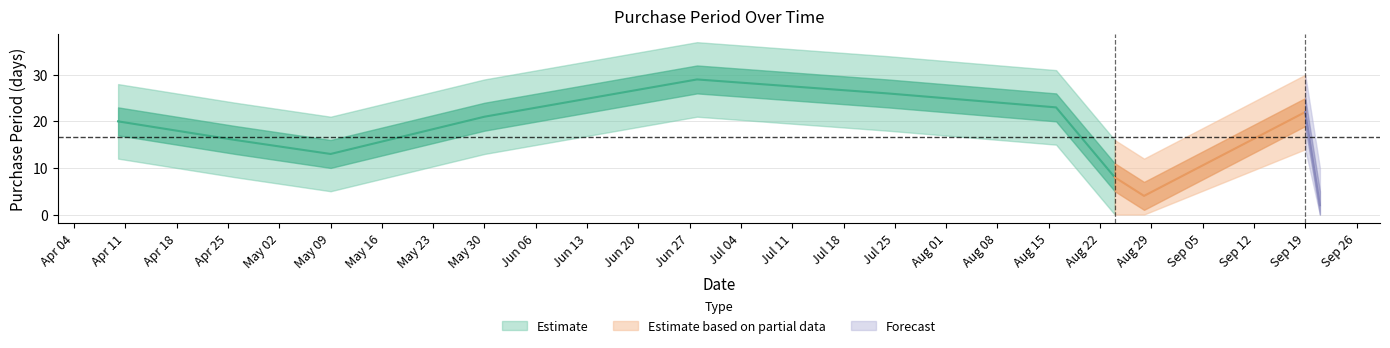

What value does the data have at 2017-04-26, to the nearest 5?

15